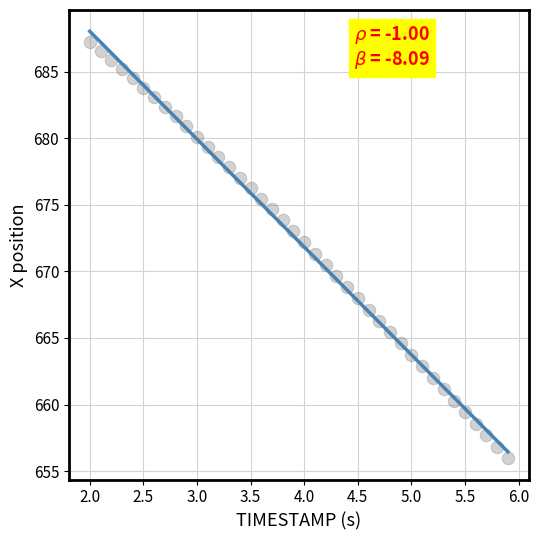

What is the range of X values (max minus min)?

3.9